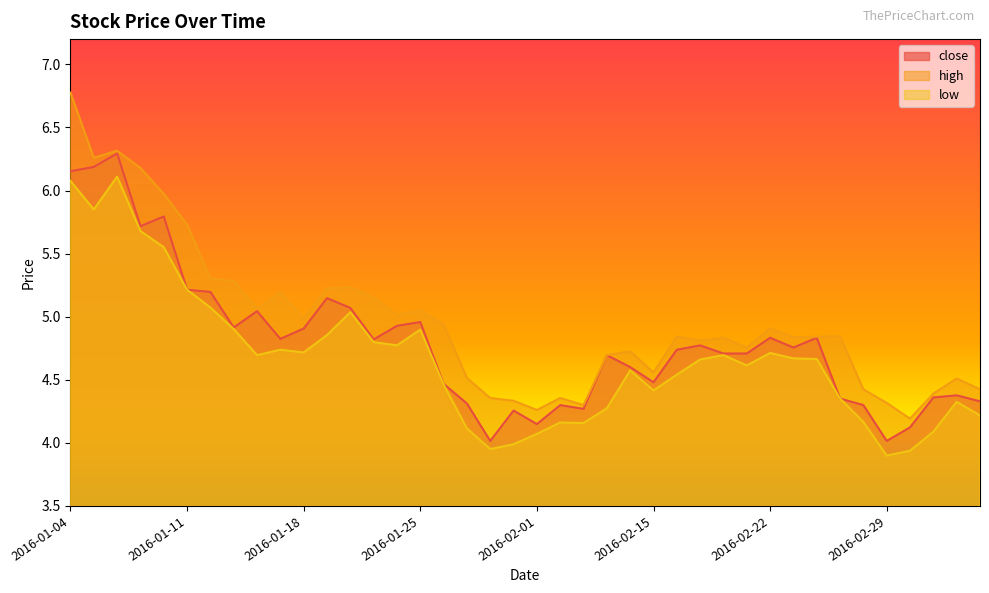

True or false: high has more than 0 points higher than both neighbors.

True